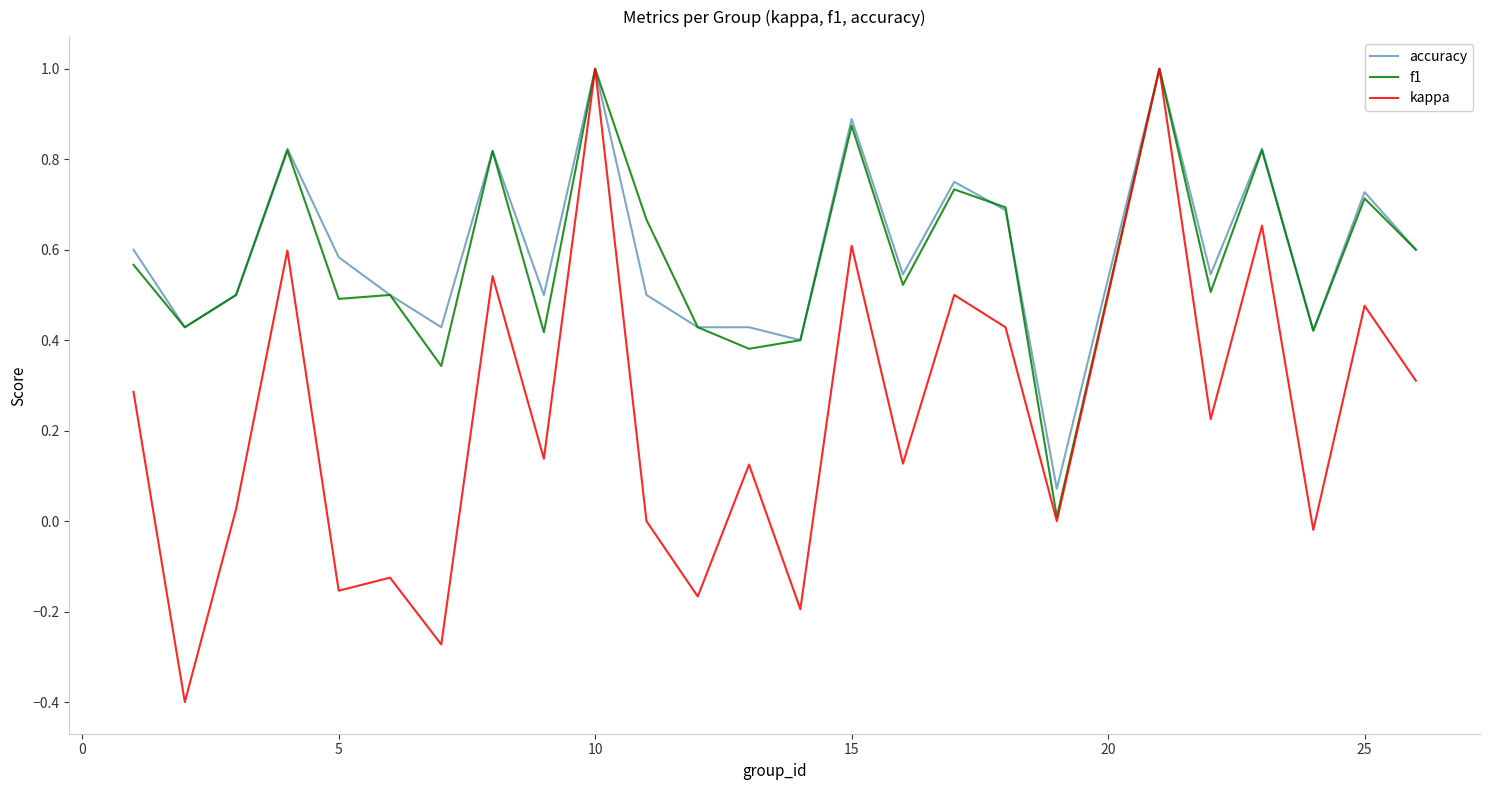

What is the minimum value shown in the chart?

-0.4